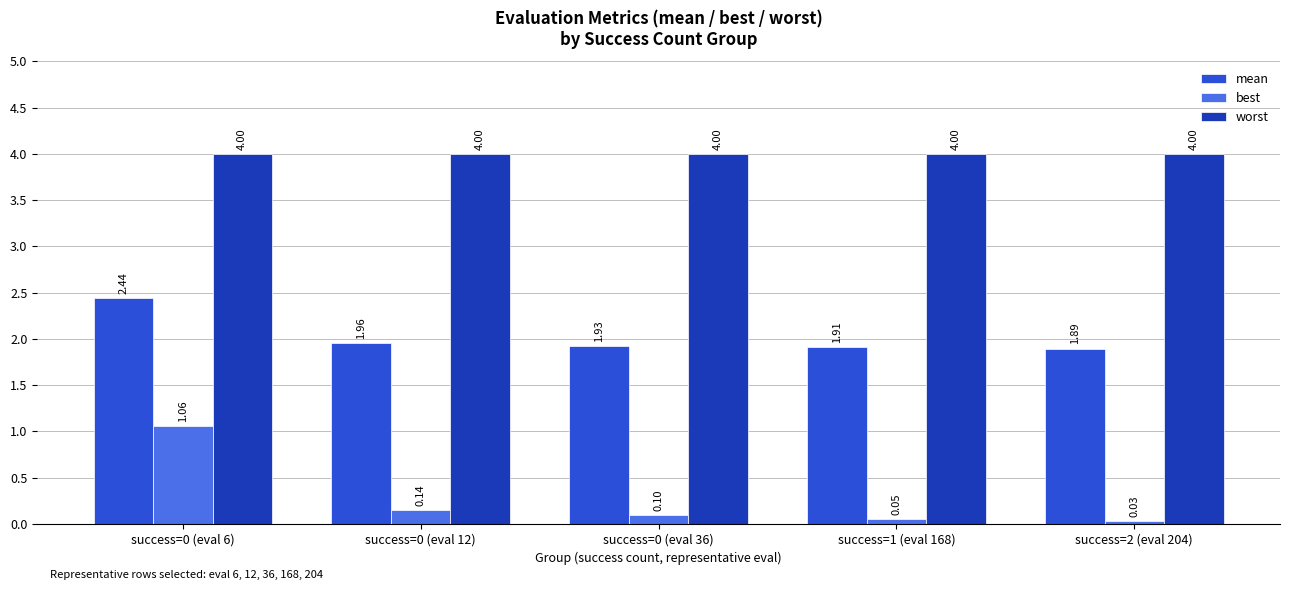

Is the value of best at success=0 (eval 12) greater than the value of worst at success=1 (eval 168)?

No